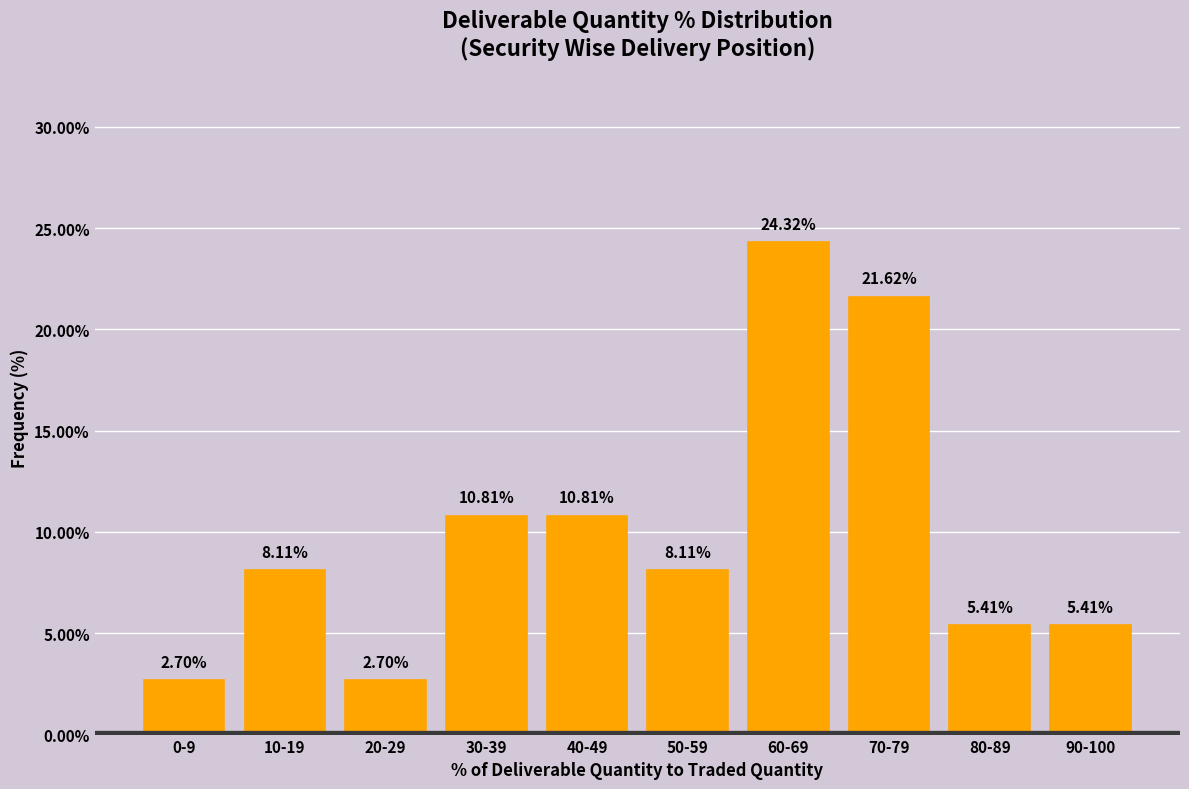

Approximately how many times larger is the value at 40-49 compared to 60-69?

0.4